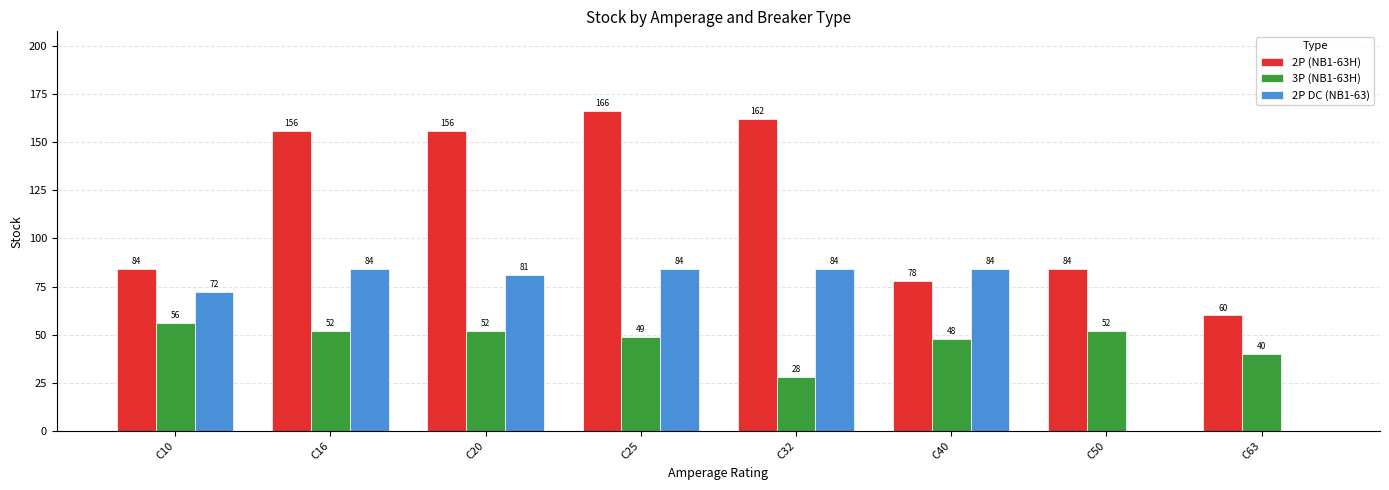

What is the average value of the 2P (NB1-63H) series?

118